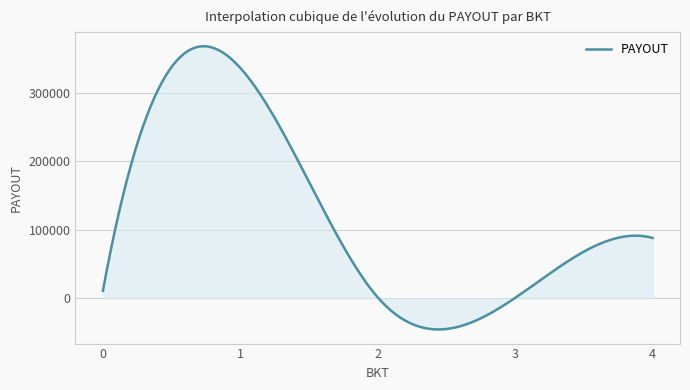

Does the chart display data point markers on the line(s)?

No